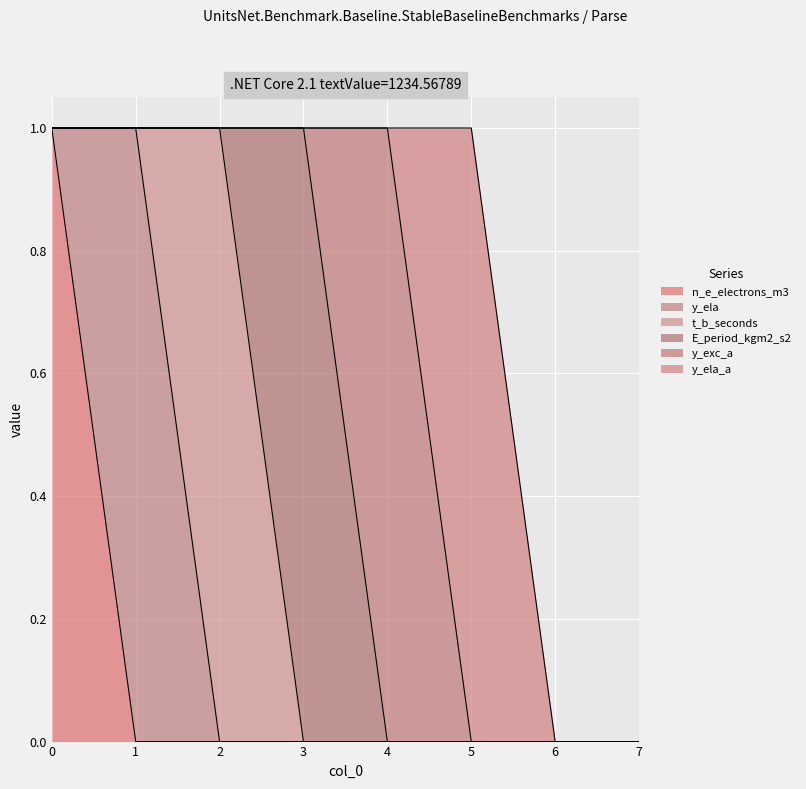

Rank the categories by E_period_kgm2_s2 value from lowest to highest.

0, 1, 2, 4, 5, 6, 7, 3